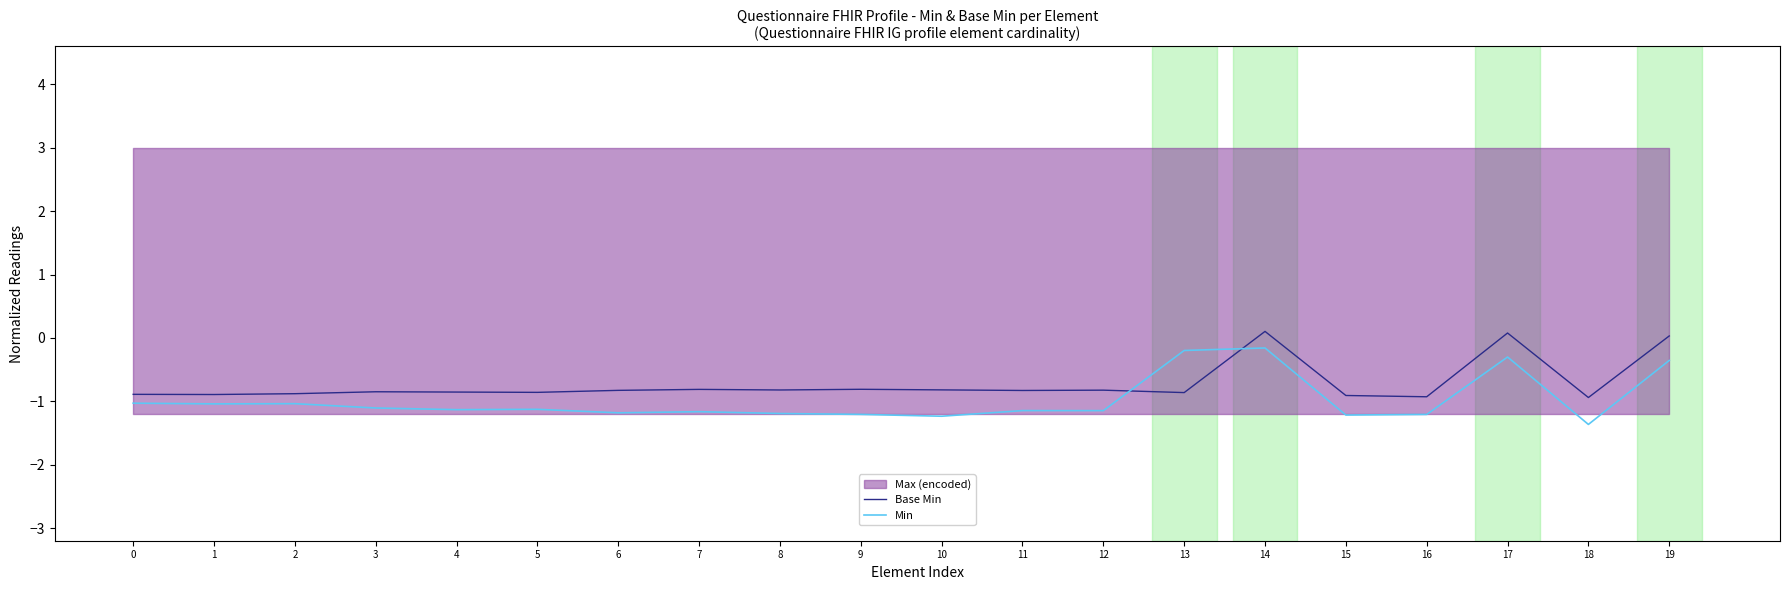

True or false: Min has a value of -0.3 at 13.

False